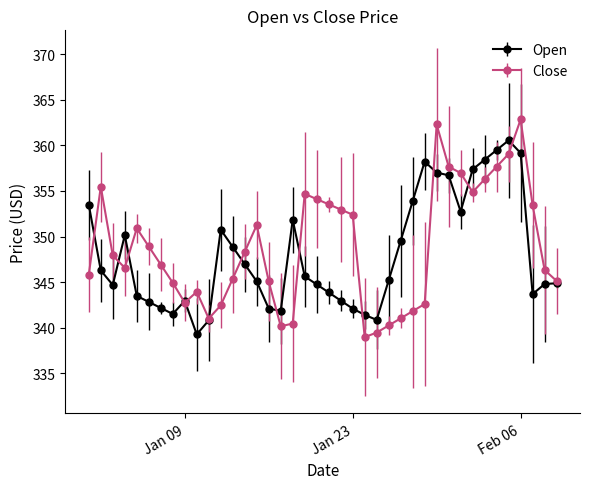

Which series has the widest spread of values?

Close